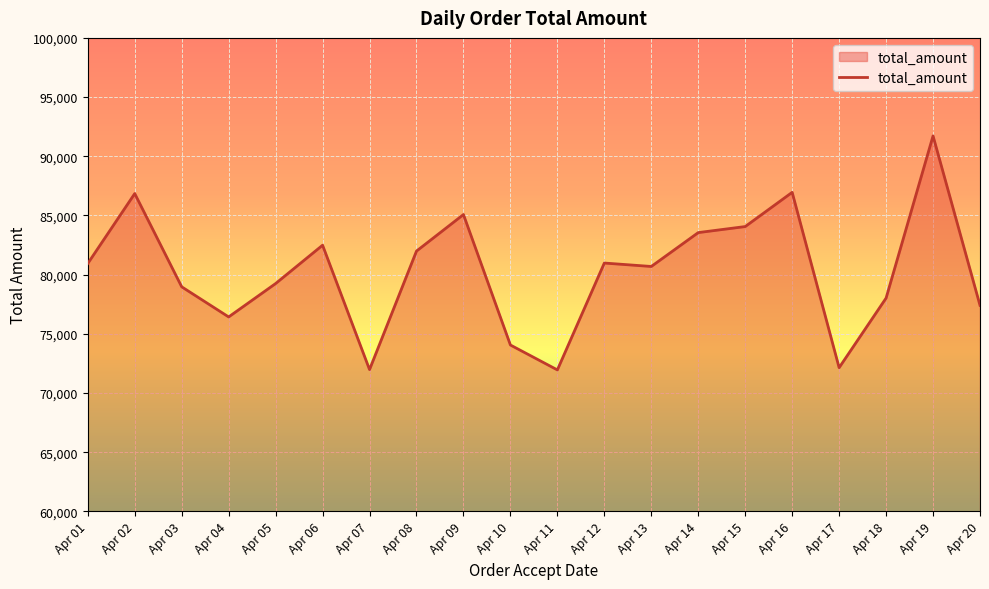

What is the change in value from Apr 02 to Apr 15?

-2786